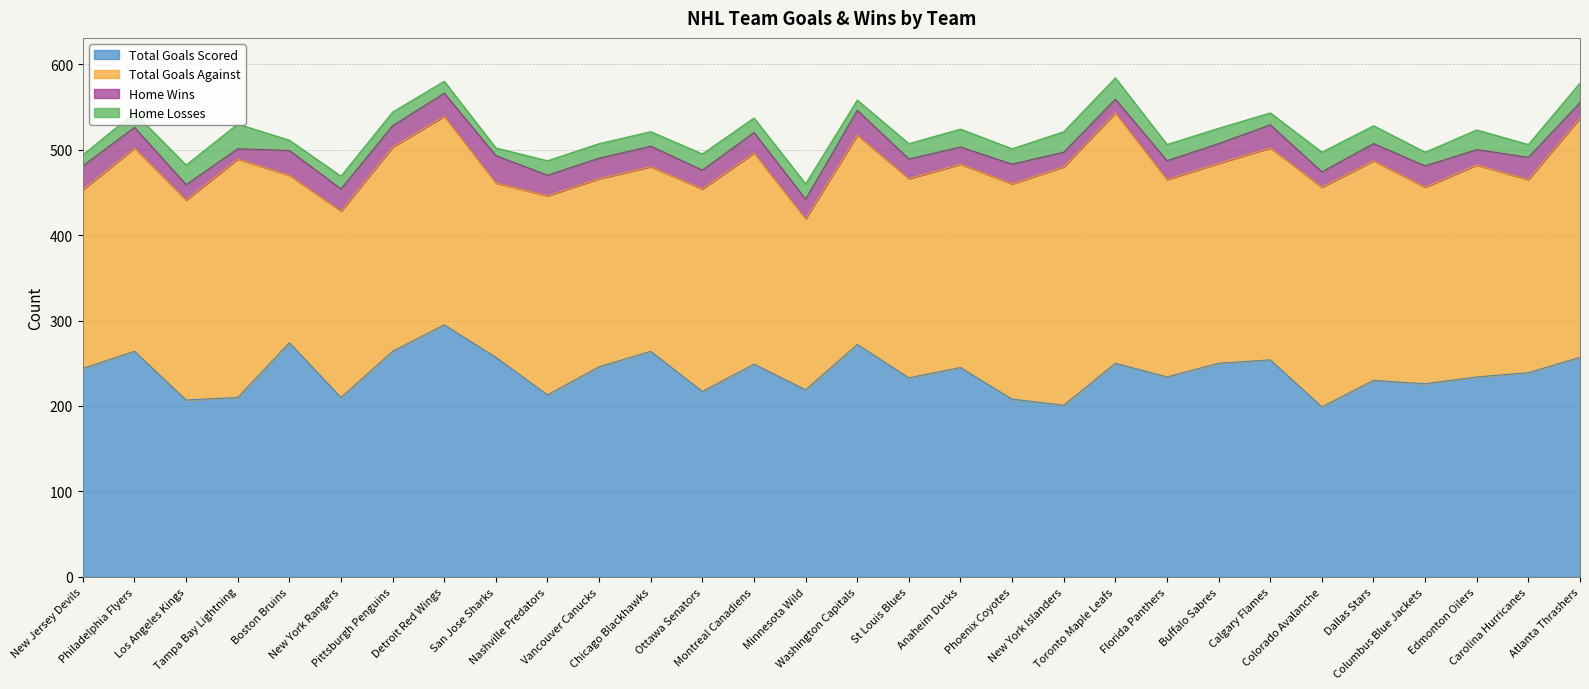

What is the value of the total_goals_against point at the 25th from the left?

257